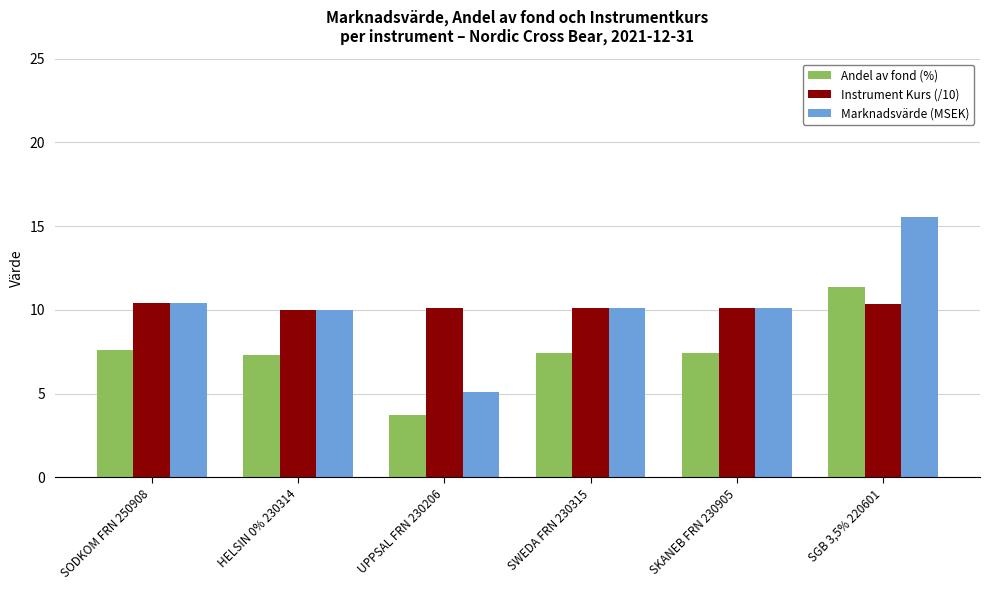

At which label does Andel av fond (%) first exceed 7?

SODKOM FRN 250908